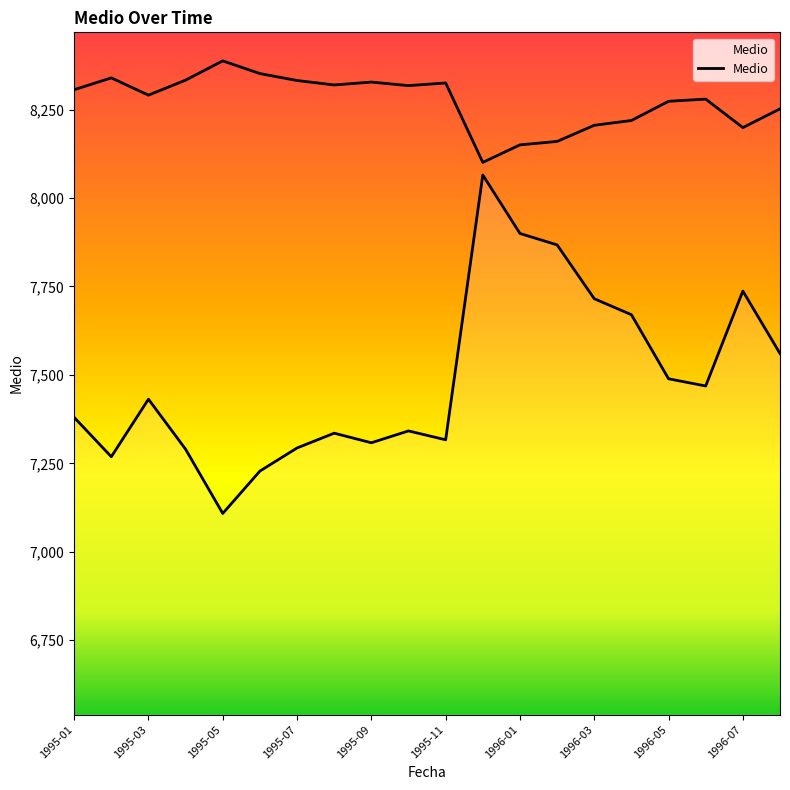

What is the greatest value displayed?

8387.5